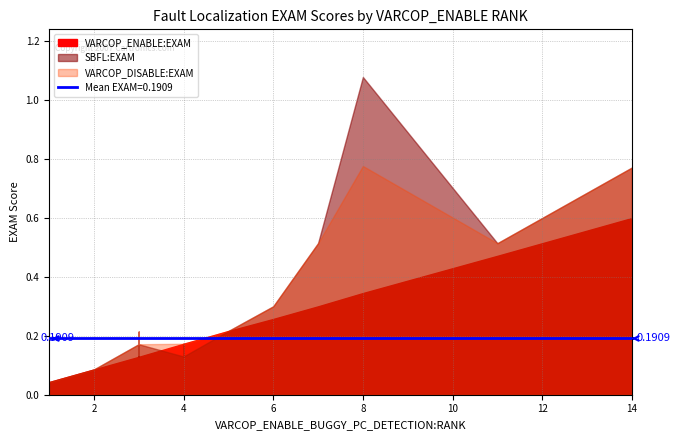

Which label corresponds to the smallest value in the chart?

1